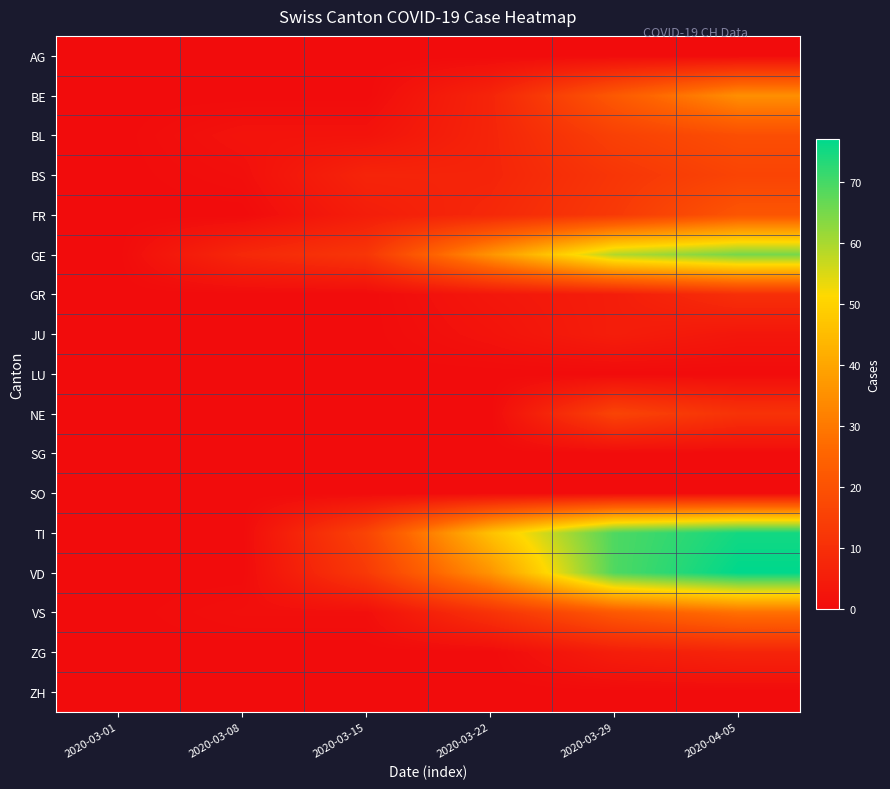

At 2020-04-05, list the series in order from largest to smallest.

VD, TI, GE, BE, VS, FR, BL, BS, NE, GR, ZG, JU, AG, LU, SG, SO, ZH